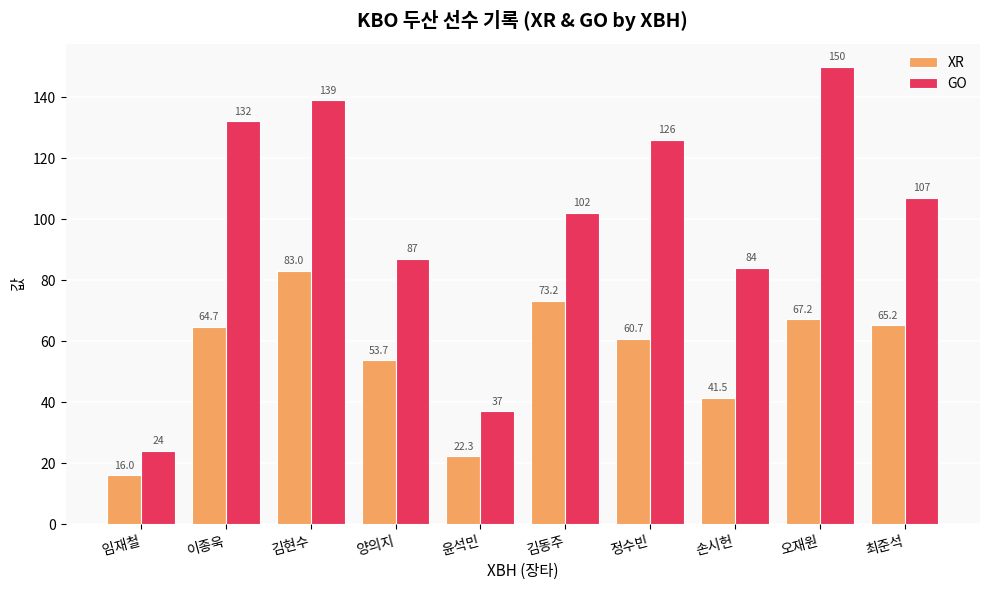

Reading right to left, extract all data points from this chart.

XR: 최준석=65.2	오재원=67.2	손시헌=41.5	정수빈=60.7	김동주=73.2	윤석민=22.3	양의지=53.7	김현수=83.0	이종욱=64.7	임재철=16.0
GO: 최준석=107.0	오재원=150.0	손시헌=84.0	정수빈=126.0	김동주=102.0	윤석민=37.0	양의지=87.0	김현수=139.0	이종욱=132.0	임재철=24.0